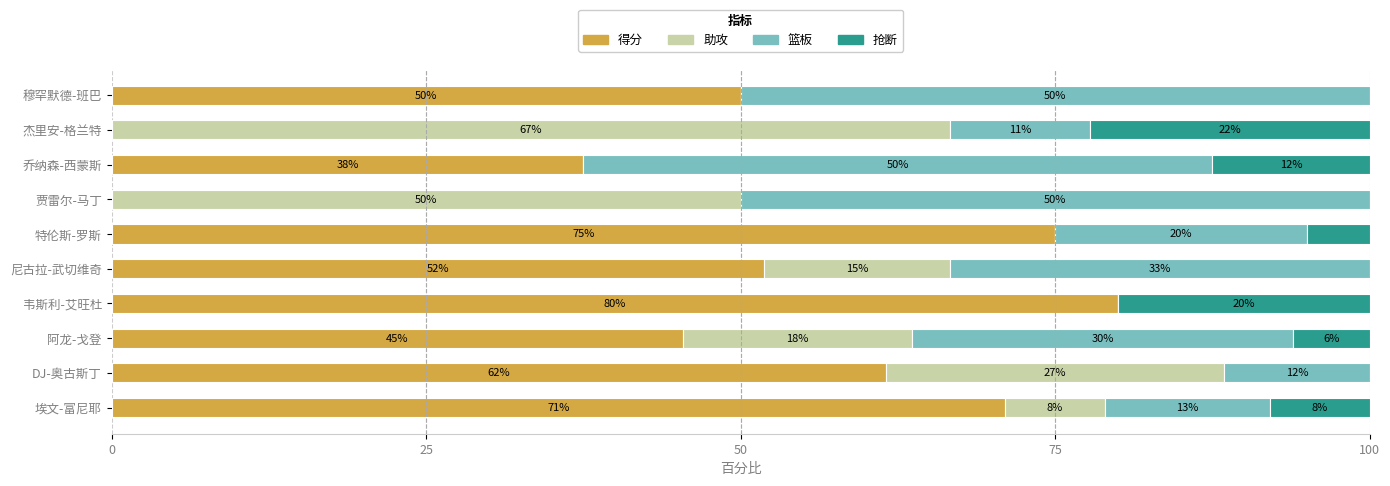

What are all the series names shown in the legend?

得分, 助攻, 篮板, 抢断